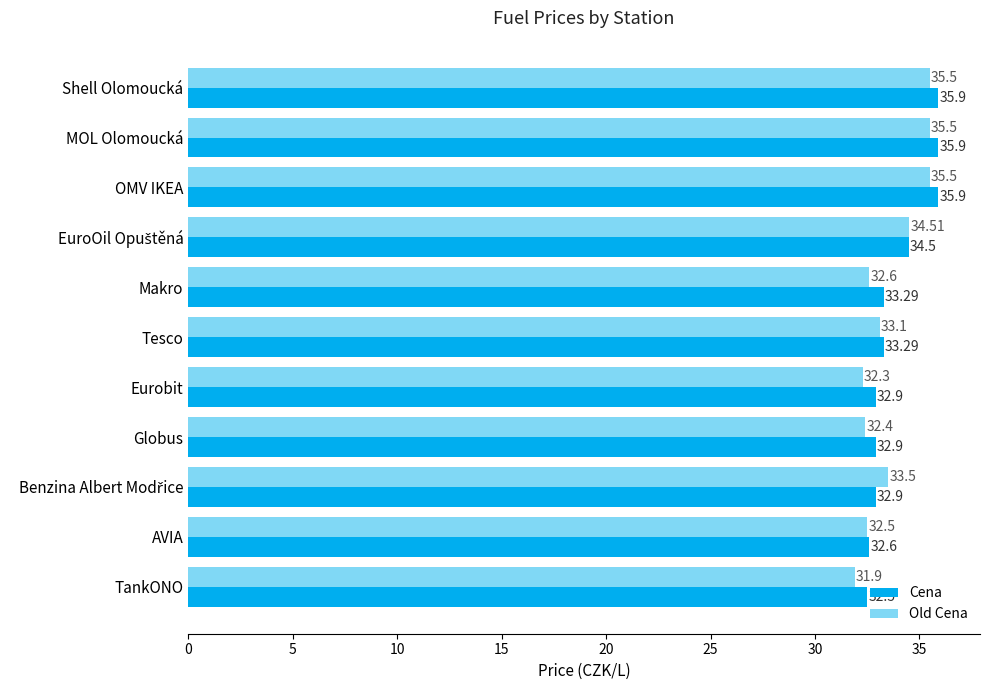

What is the average value of the Old Cena series?

33.6